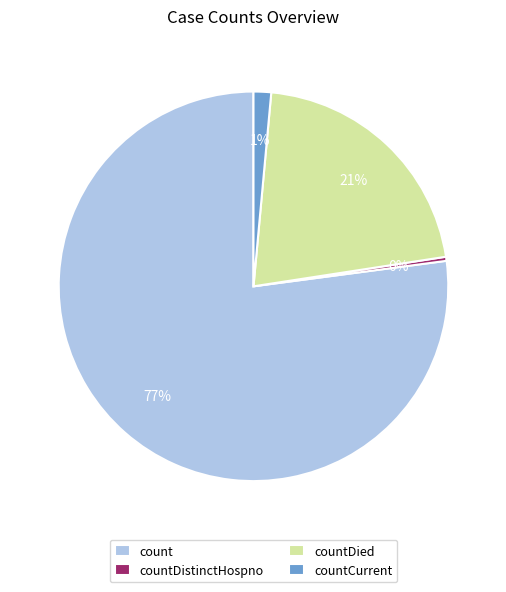

To the nearest percent, what is the average slice percentage?

25%